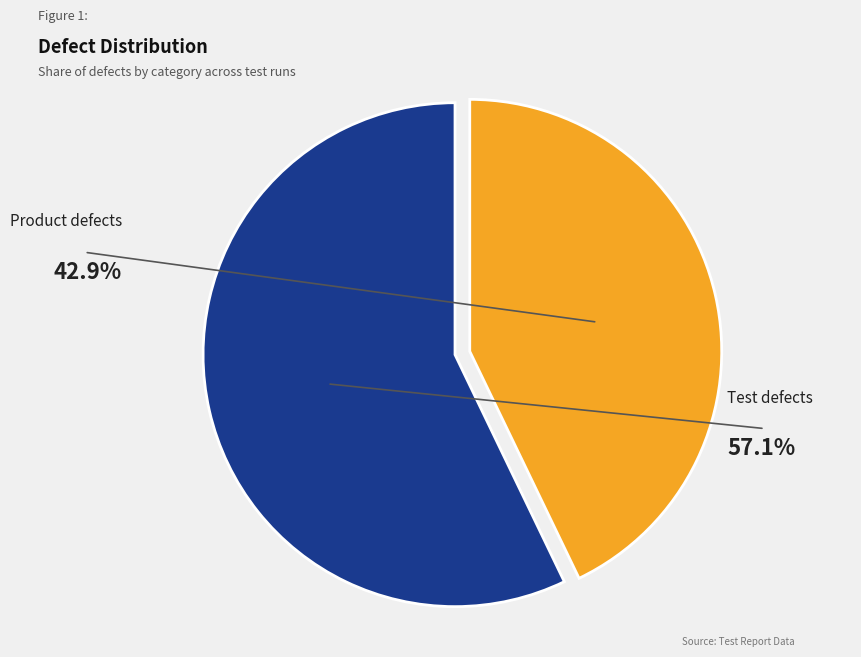

What is the largest slice in the pie chart?

Test defects